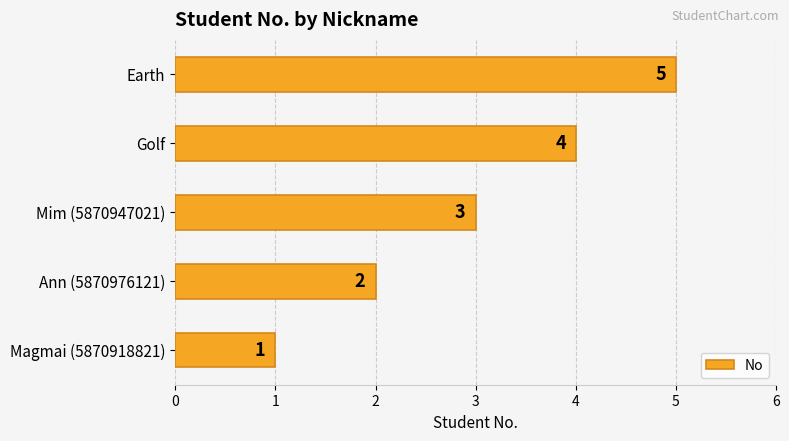

At which label is the value closest to 3?

Mim (5870947021)